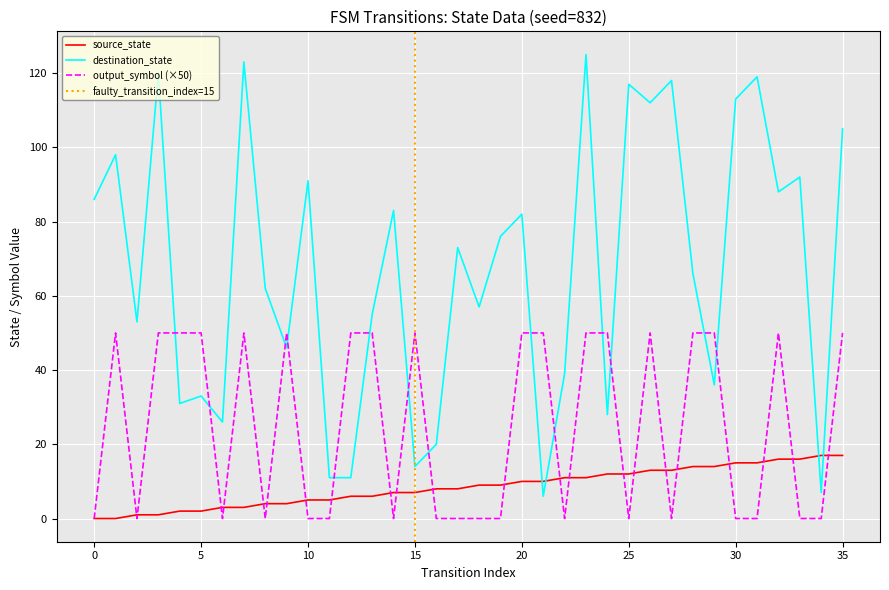

List the series in order of their overall mean, highest first.

destination_state, output_symbol, source_state